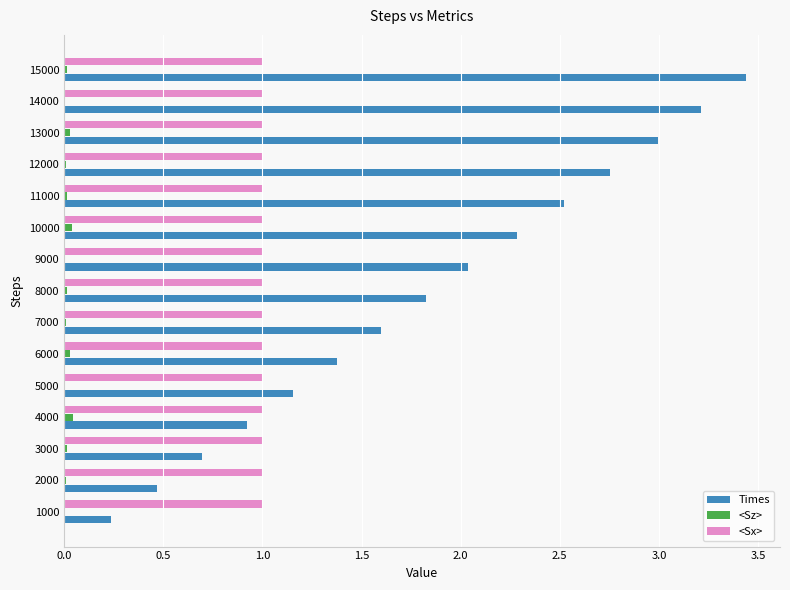

What is the sum of all Times values?

27.5